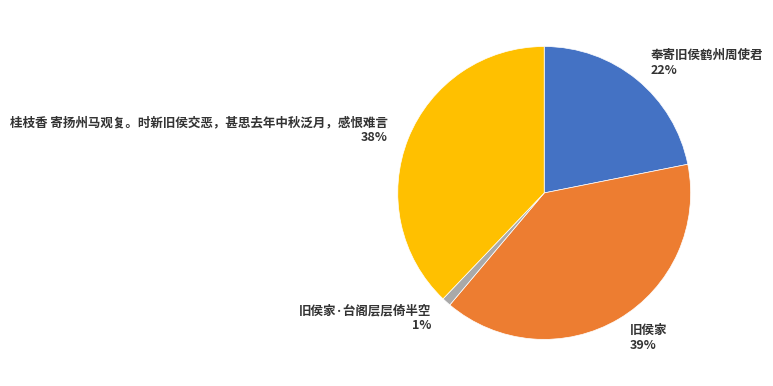

Is it true that 旧侯家 is 39% of the pie?

True